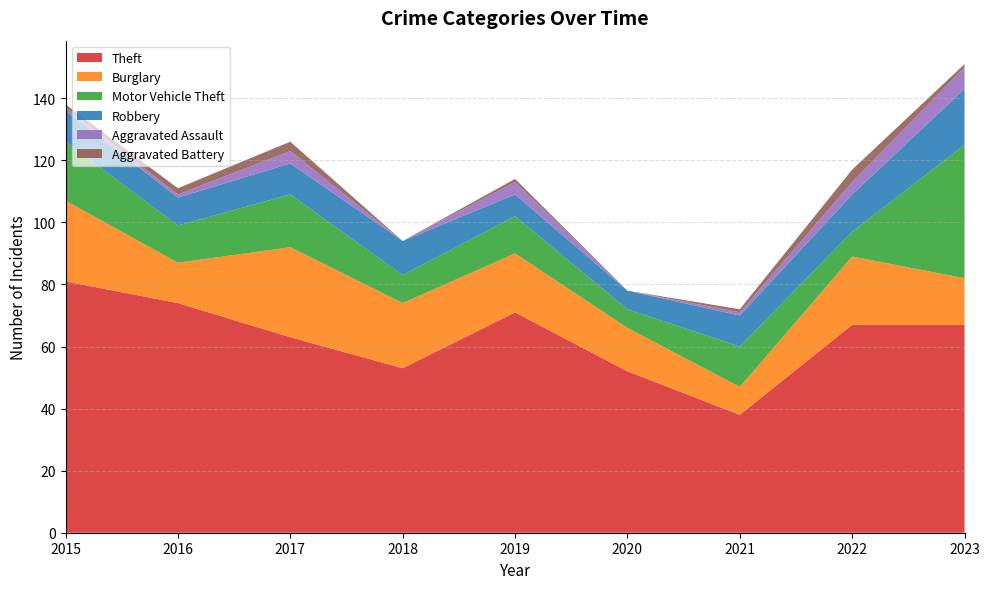

Reading left to right, extract all data points from this chart.

Theft: 2015=81	2016=74	2017=63	2018=53	2019=71	2020=52	2021=38	2022=67	2023=67
Burglary: 2015=26	2016=13	2017=29	2018=21	2019=19	2020=14	2021=9	2022=22	2023=15
Motor Vehicle Theft: 2015=19	2016=12	2017=17	2018=9	2019=12	2020=6	2021=13	2022=8	2023=43
Robbery: 2015=10	2016=9	2017=10	2018=11	2019=7	2020=6	2021=10	2022=12	2023=18
Aggravated Assault: 2015=1	2016=1	2017=4	2018=0	2019=4	2020=0	2021=1	2022=4	2023=7
Aggravated Battery: 2015=1	2016=2	2017=3	2018=0	2019=1	2020=0	2021=1	2022=4	2023=1